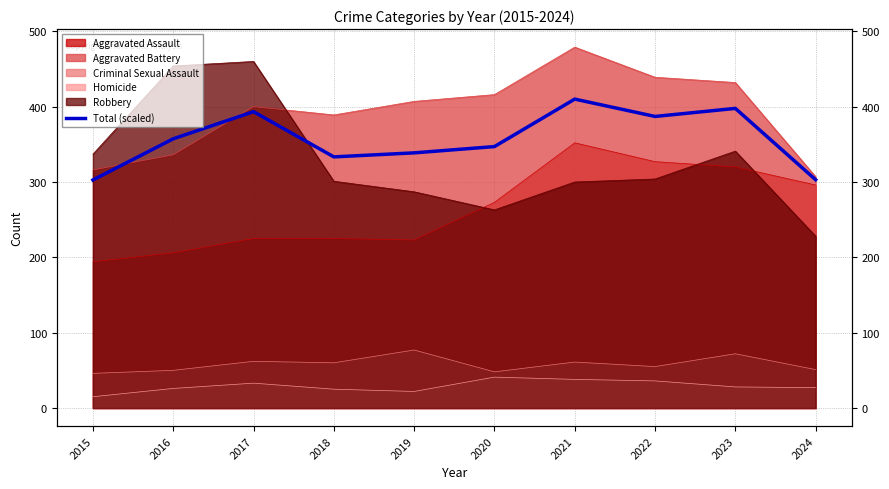

Read the value at 2024.

303.0